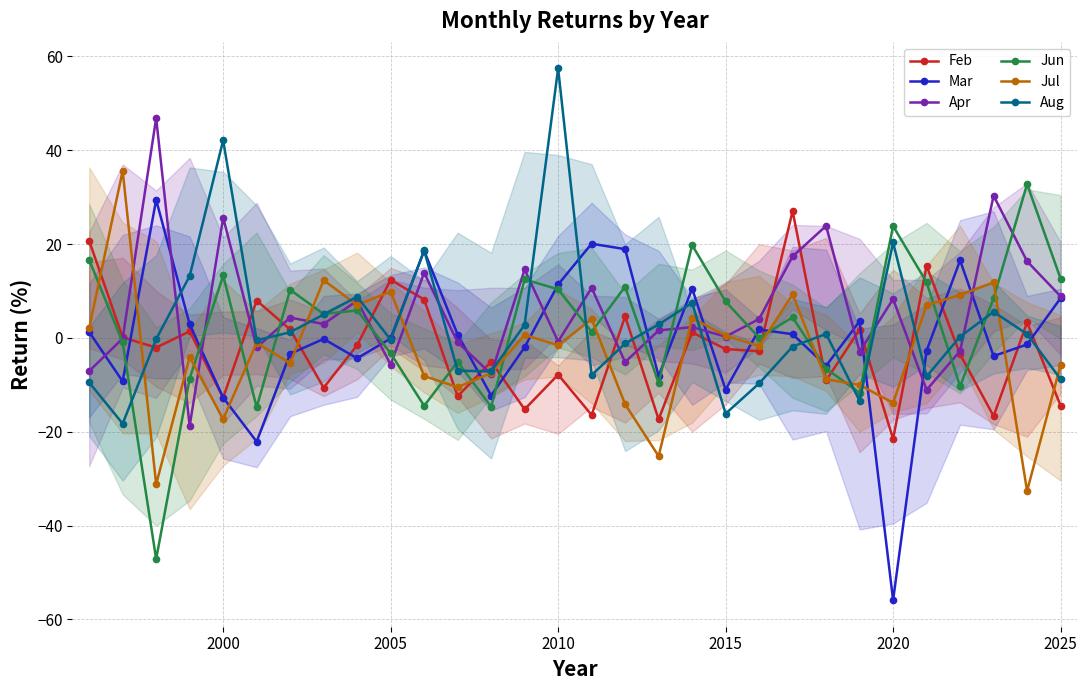

How many interior local valleys does the Feb series have?

11